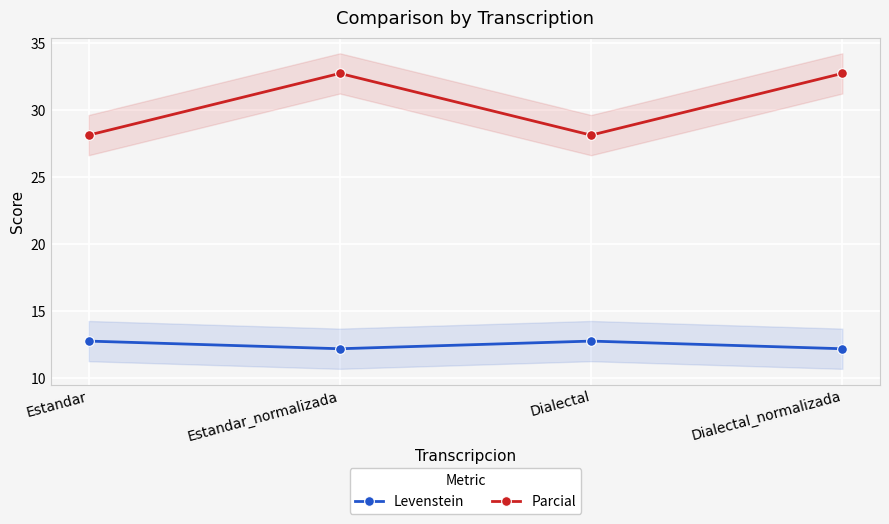

What value does the Levenstein series have at Dialectal_normalizada?

12.2